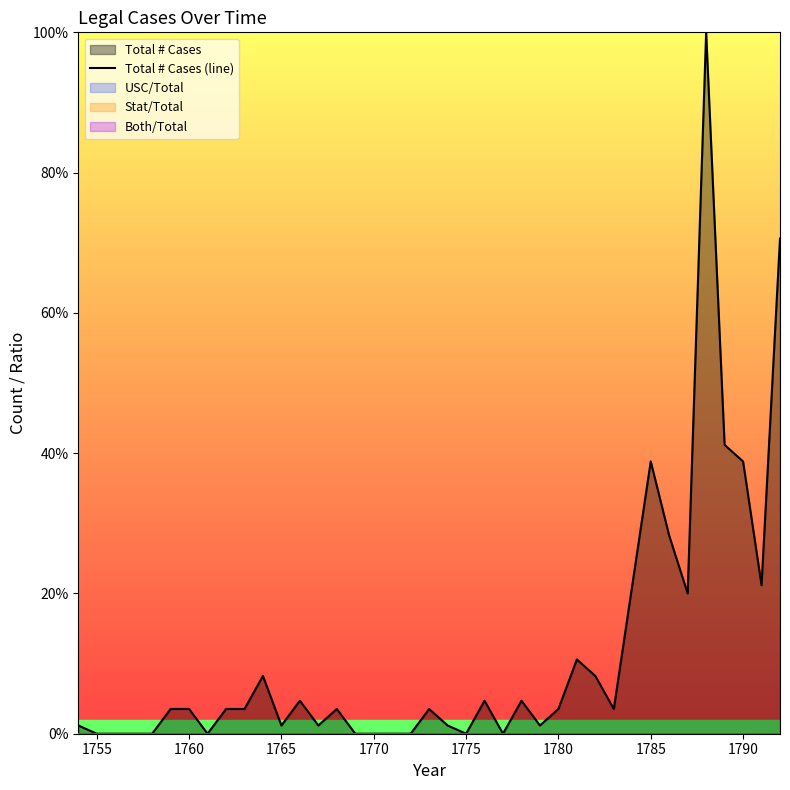

The value at 1755 is -0.4. True or false?

False